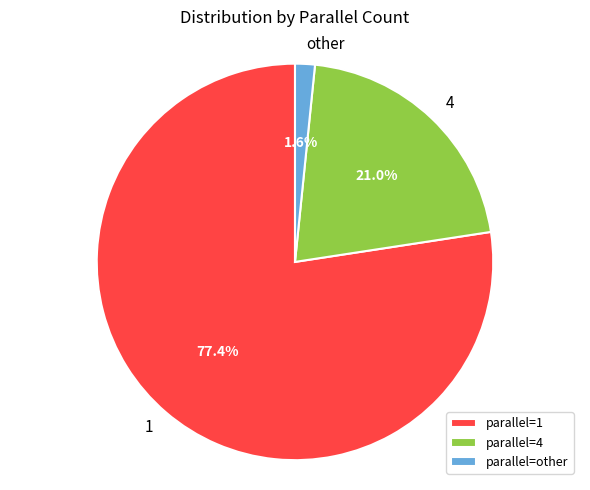

Combined, do parallel=4 and parallel=1 account for over 50%?

Yes